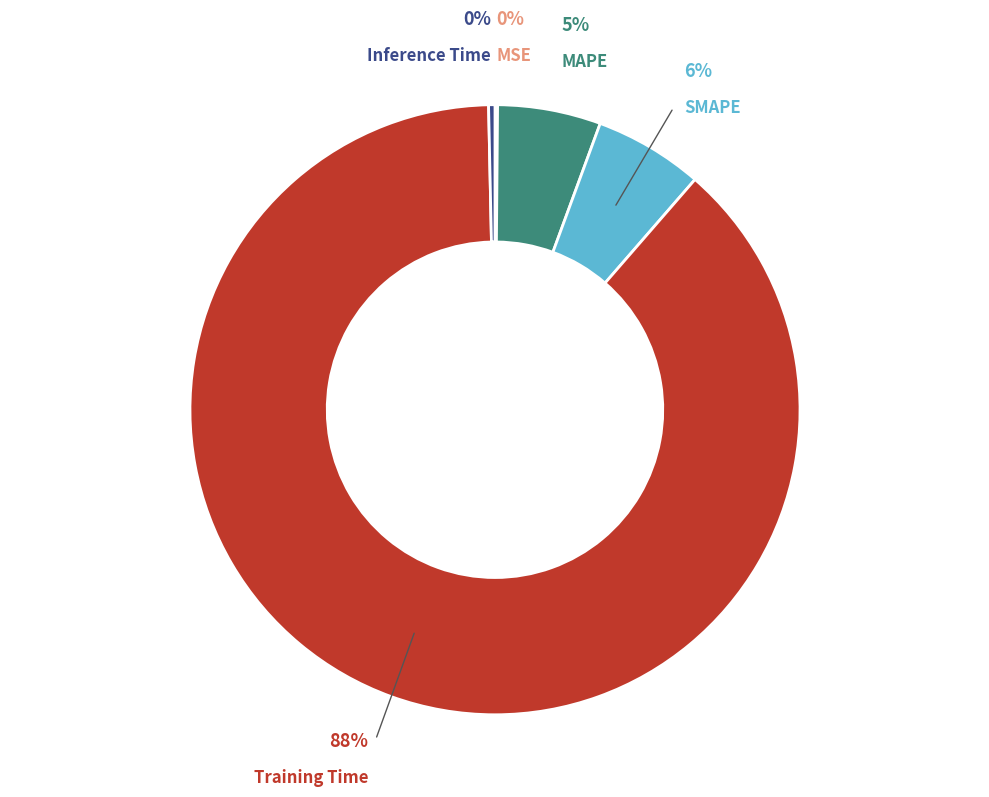

Is there a majority slice in this chart?

Yes